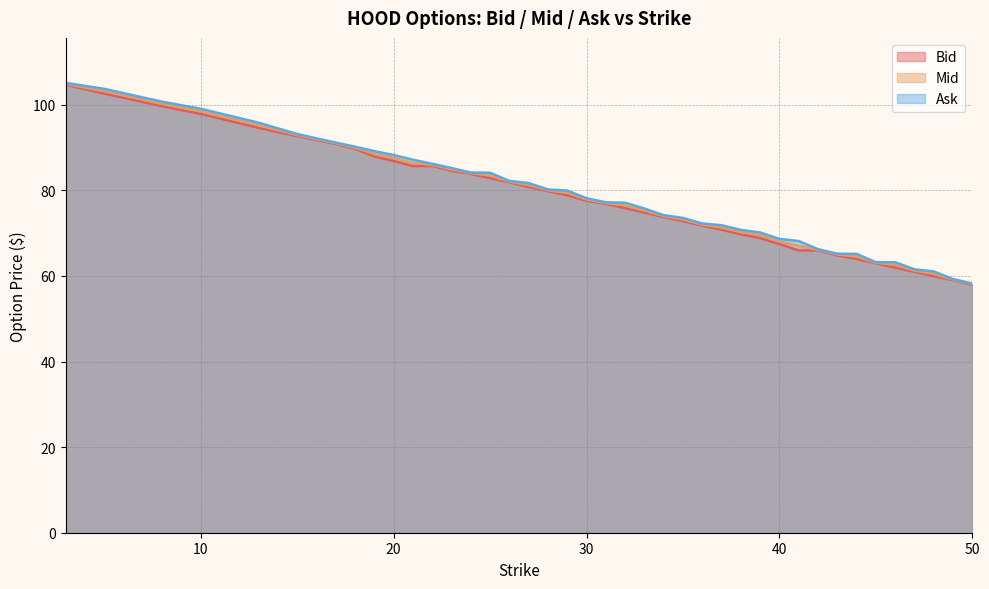

Reading left to right, transcribe all the data shown in this chart.

Bid: 3.0=104.7	5.0=102.6	8.0=99.7	10.0=97.8	13.0=94.6	15.0=92.7	17.0=90.8	18.0=89.7	19.0=87.9	20.0=86.8	21.0=85.7	22.0=85.7	23.0=84.5	24.0=83.8	25.0=82.8	26.0=81.8	27.0=80.8	28.0=79.8	29.0=78.8	30.0=77.5	31.0=76.8	32.0=75.8	33.0=74.8	34.0=73.8	35.0=72.8	36.0=71.8	37.0=70.8	38.0=69.8	39.0=68.8	40.0=67.5	41.0=66.0	42.0=66.0	43.0=64.8	44.0=64.0	45.0=63.0	46.0=62.0	47.0=61.0	48.0=60.0	49.0=59.0	50.0=57.9
Mid: 3.0=104.9	5.0=103.2	8.0=100.2	10.0=98.5	13.0=95.2	15.0=92.9	17.0=91.0	18.0=90.0	19.0=88.5	20.0=87.5	21.0=86.4	22.0=86.0	23.0=84.9	24.0=84.0	25.0=83.5	26.0=82.0	27.0=81.2	28.0=80.0	29.0=79.4	30.0=77.8	31.0=77.0	32.0=76.5	33.0=75.3	34.0=74.0	35.0=73.2	36.0=72.0	37.0=71.3	38.0=70.2	39.0=69.5	40.0=68.0	41.0=67.0	42.0=66.1	43.0=65.0	44.0=64.5	45.0=63.1	46.0=62.6	47.0=61.2	48.0=60.5	49.0=59.1	50.0=58.1
Ask: 3.0=105.1	5.0=103.7	8.0=100.7	10.0=99.0	13.0=95.8	15.0=93.2	17.0=91.2	18.0=90.2	19.0=89.2	20.0=88.2	21.0=87.2	22.0=86.2	23.0=85.2	24.0=84.2	25.0=84.1	26.0=82.2	27.0=81.7	28.0=80.2	29.0=80.0	30.0=78.2	31.0=77.2	32.0=77.1	33.0=75.8	34.0=74.2	35.0=73.5	36.0=72.2	37.0=71.8	38.0=70.8	39.0=70.2	40.0=68.7	41.0=68.2	42.0=66.2	43.0=65.2	44.0=65.2	45.0=63.2	46.0=63.2	47.0=61.5	48.0=61.0	49.0=59.2	50.0=58.2